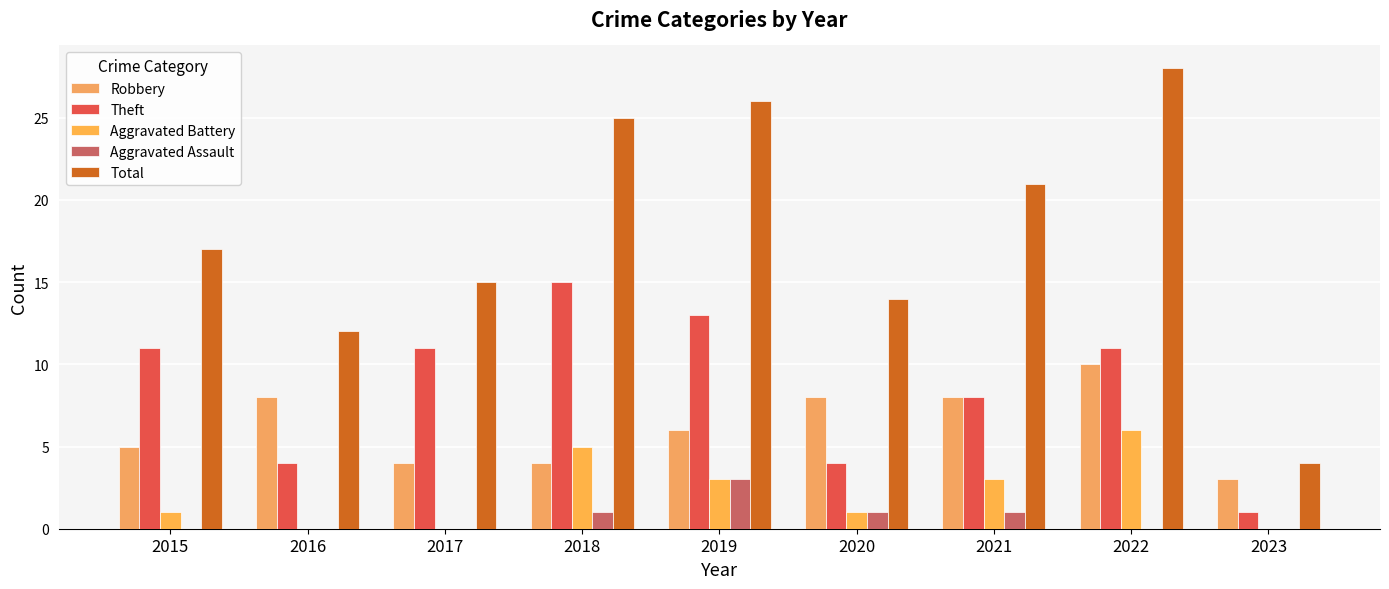

Reading right to left, transcribe all the data shown in this chart.

Robbery: 2023=3	2022=10	2021=8	2020=8	2019=6	2018=4	2017=4	2016=8	2015=5
Theft: 2023=1	2022=11	2021=8	2020=4	2019=13	2018=15	2017=11	2016=4	2015=11
Aggravated Battery: 2023=0	2022=6	2021=3	2020=1	2019=3	2018=5	2017=0	2016=0	2015=1
Aggravated Assault: 2023=0	2022=0	2021=1	2020=1	2019=3	2018=1	2017=0	2016=0	2015=0
Total: 2023=4	2022=28	2021=21	2020=14	2019=26	2018=25	2017=15	2016=12	2015=17